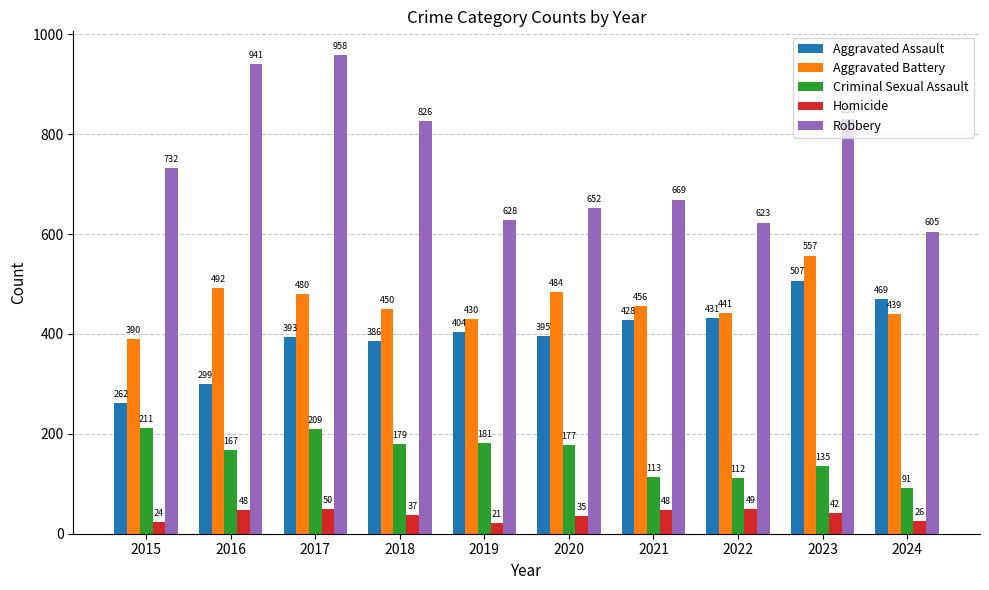

Reading left to right, list all the values displayed in this chart.

Aggravated Assault: 2015=262	2016=299	2017=393	2018=386	2019=404	2020=395	2021=428	2022=431	2023=507	2024=469
Aggravated Battery: 2015=390	2016=492	2017=480	2018=450	2019=430	2020=484	2021=456	2022=441	2023=557	2024=439
Criminal Sexual Assault: 2015=211	2016=167	2017=209	2018=179	2019=181	2020=177	2021=113	2022=112	2023=135	2024=91
Homicide: 2015=24	2016=48	2017=50	2018=37	2019=21	2020=35	2021=48	2022=49	2023=42	2024=26
Robbery: 2015=732	2016=941	2017=958	2018=826	2019=628	2020=652	2021=669	2022=623	2023=830	2024=605